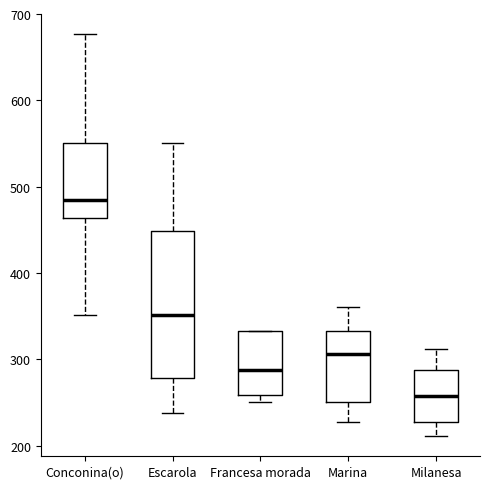

Which box has the lowest median line?

Milanesa